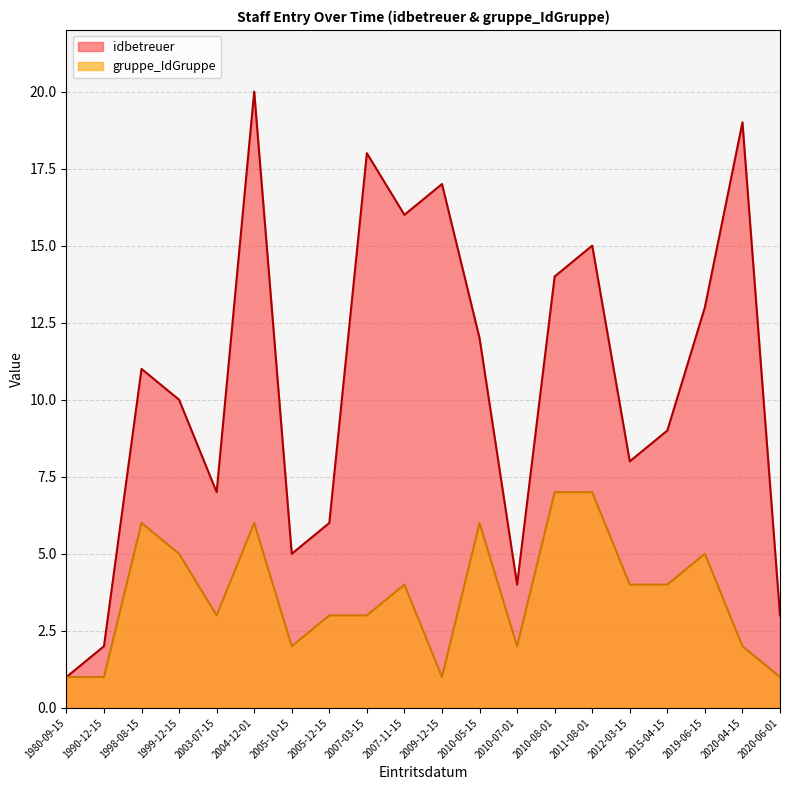

What is the sum of all Cumulative Staff Count values?

210